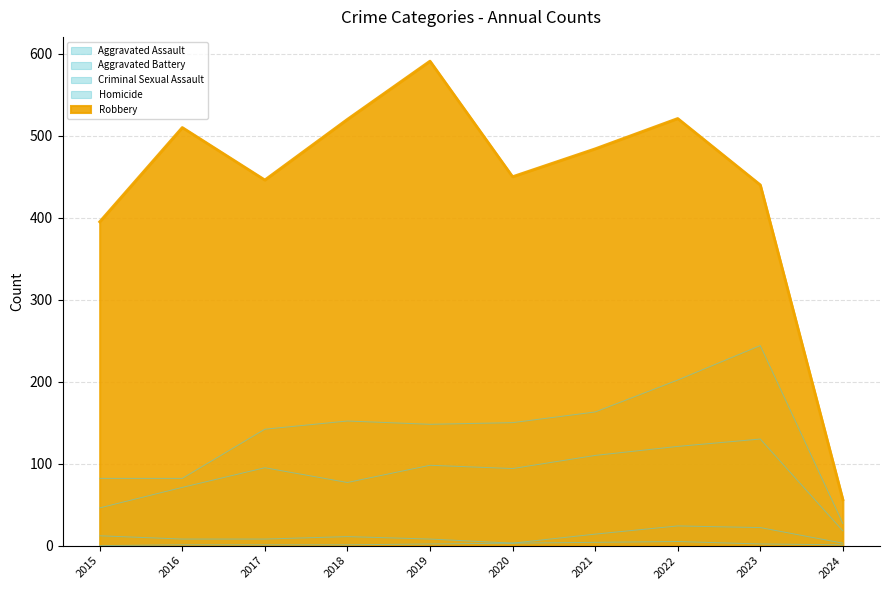

Count the number of categories in the chart.

10